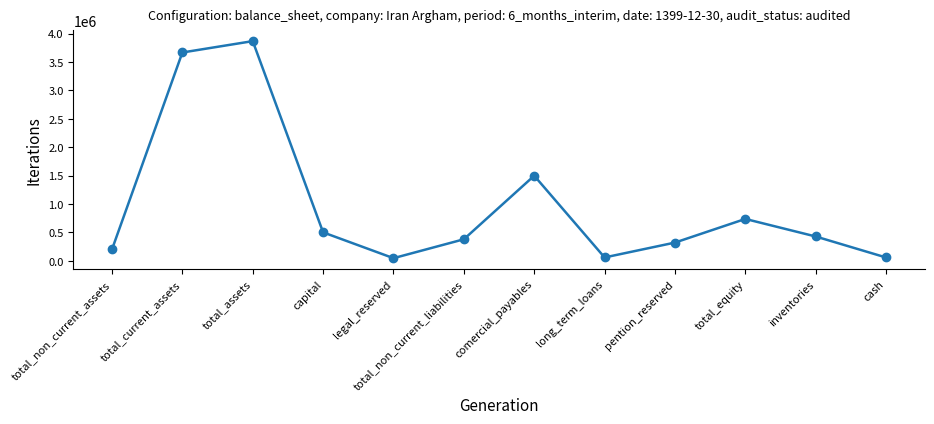

Where is the data nearest to the value 1956280?

comercial_payables